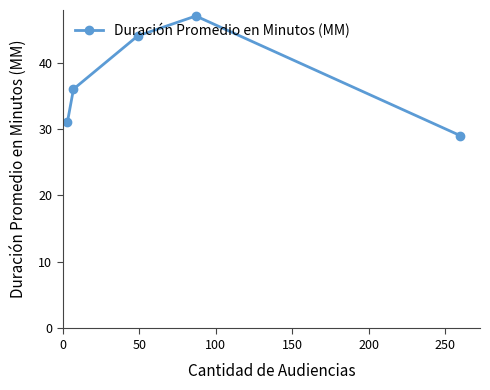

How many values are between 31 and 44?

3